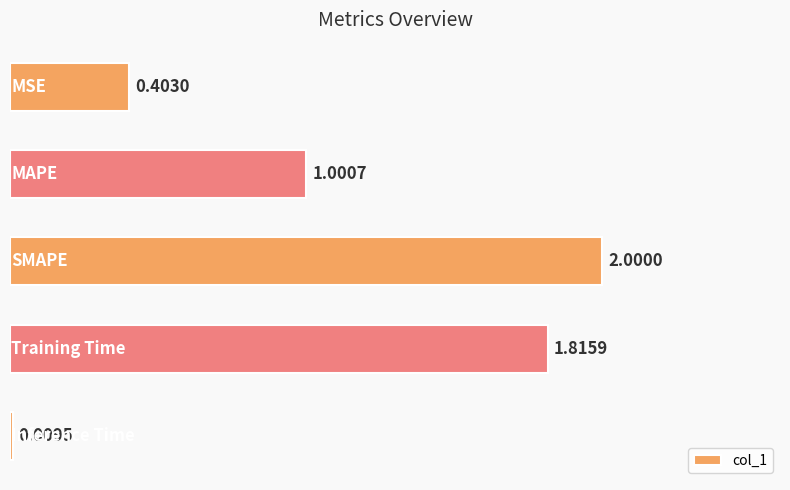

What is the maximum value shown in the chart?

2.0